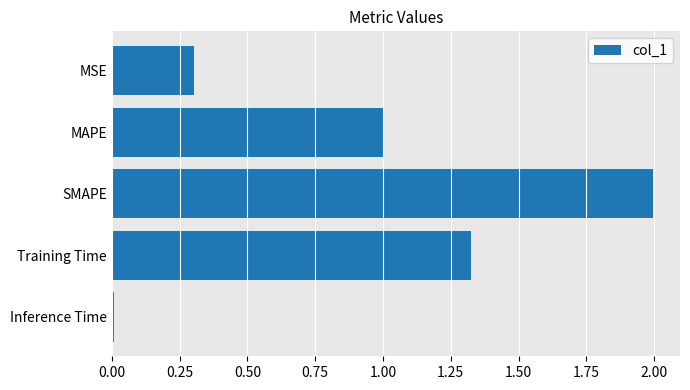

Between MAPE and Inference Time, which is larger?

MAPE